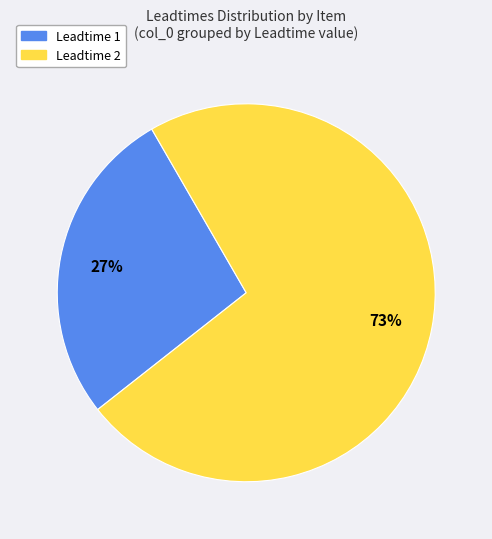

Which category has the biggest portion of the pie?

Leadtime 2